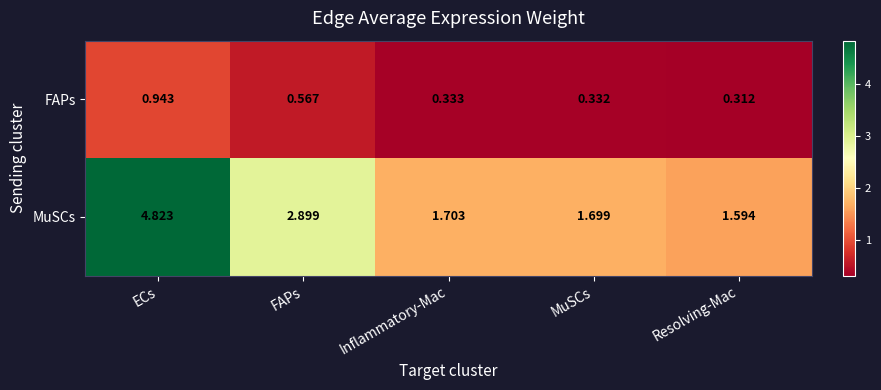

At which category is the sum across all series the highest?

ECs